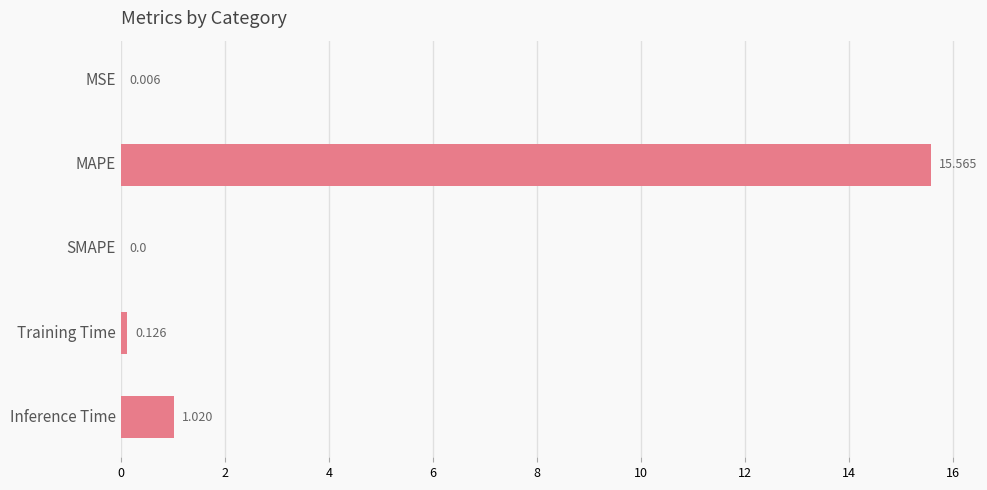

Which has a higher value, MSE or Inference Time?

Inference Time